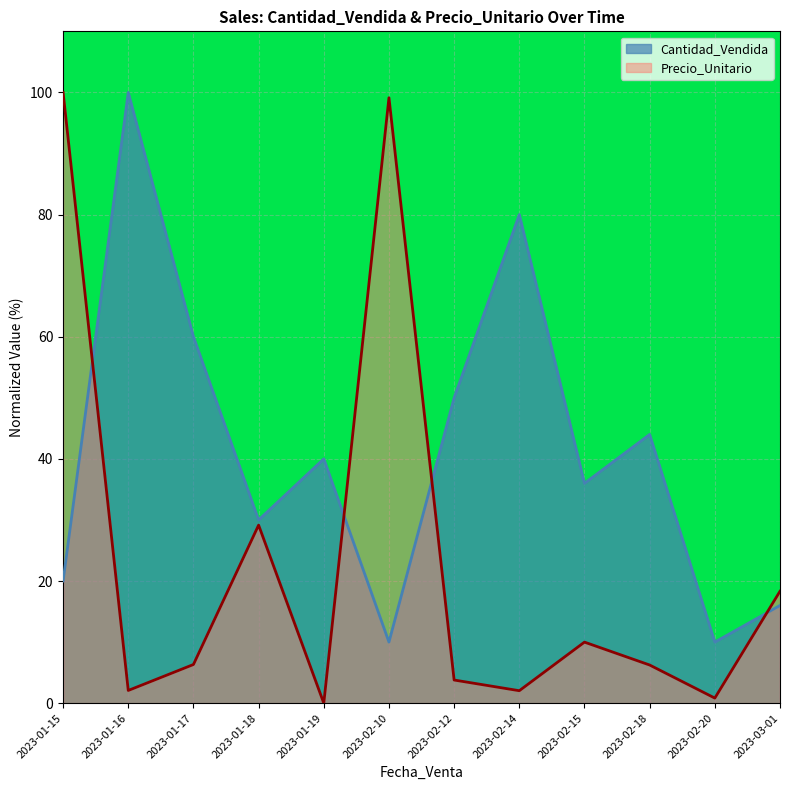

At 2023-01-17, list the series in order from smallest to largest.

Precio_Unitario, Cantidad_Vendida